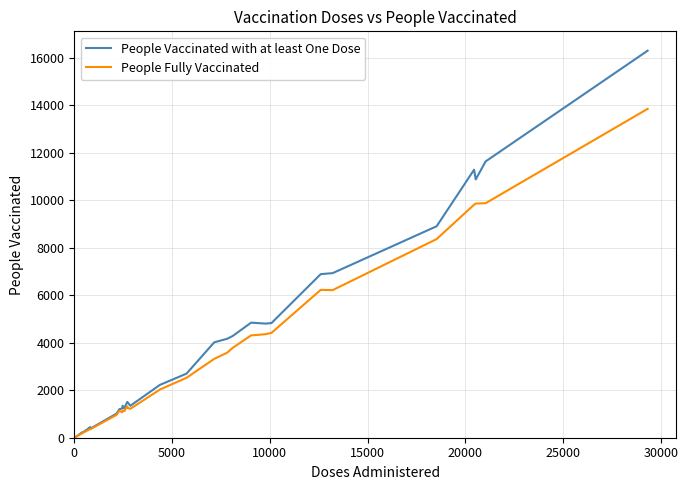

What is the minimum value shown in the chart?

7